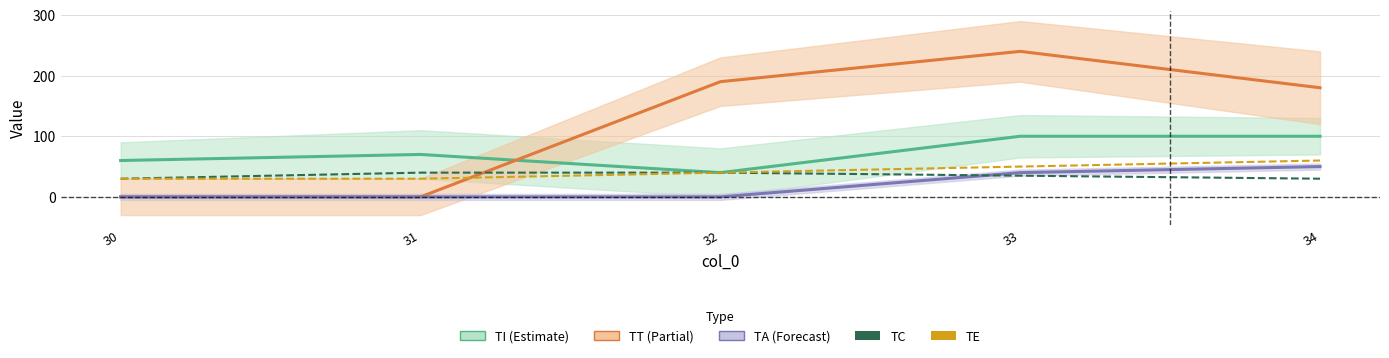

In TT, how many points are higher than both neighbors (excluding endpoints)?

1